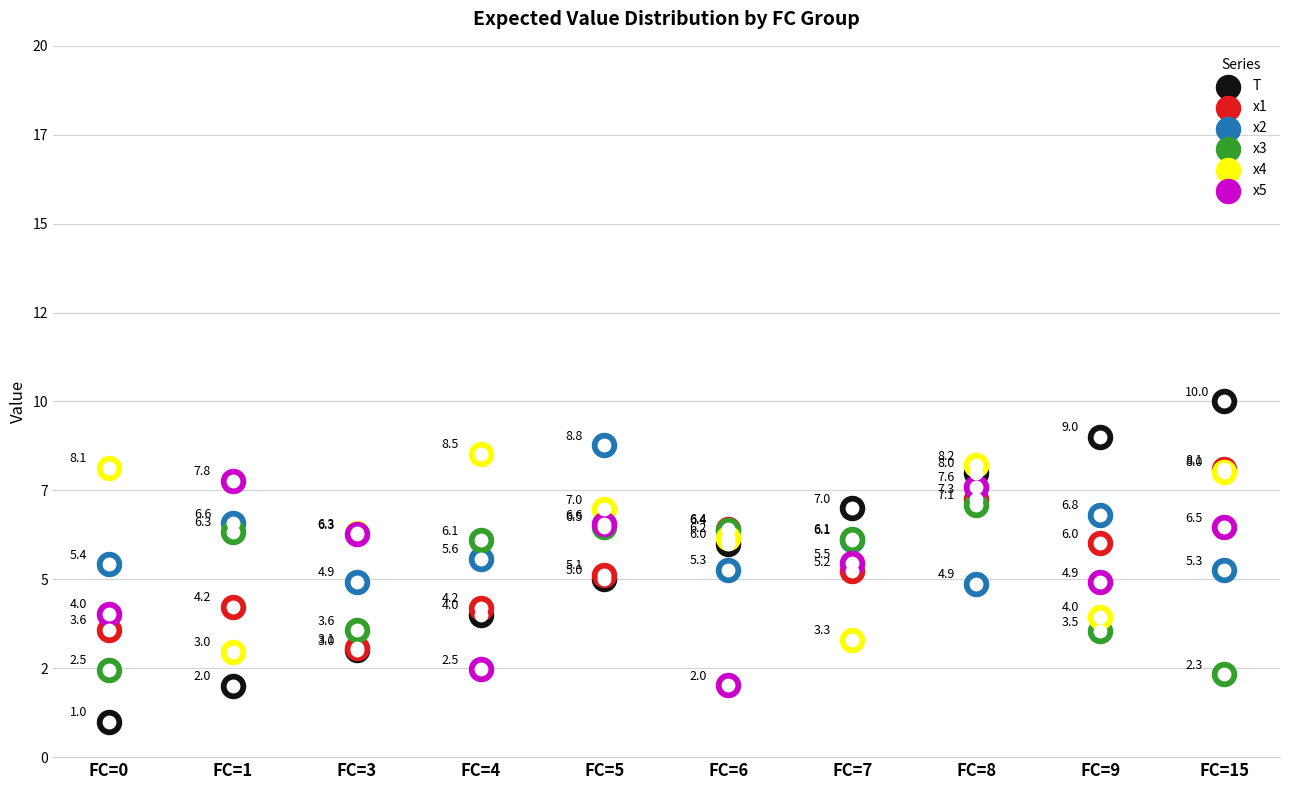

Which series has the widest spread of Y values?

T